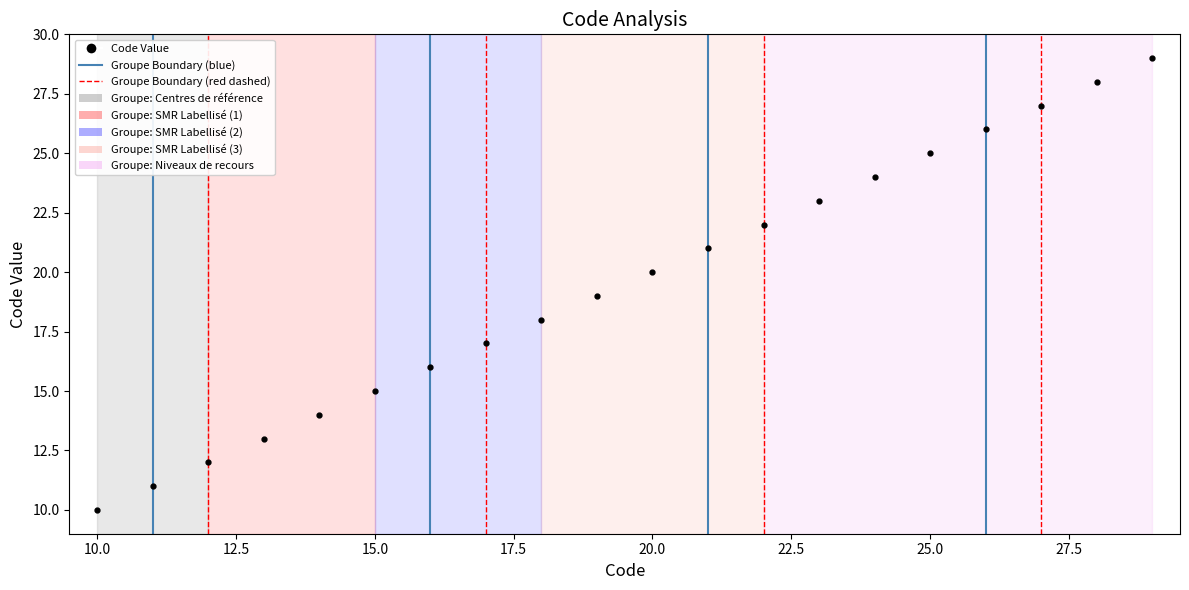

True or false: the data has more than 2 interior local peaks.

False